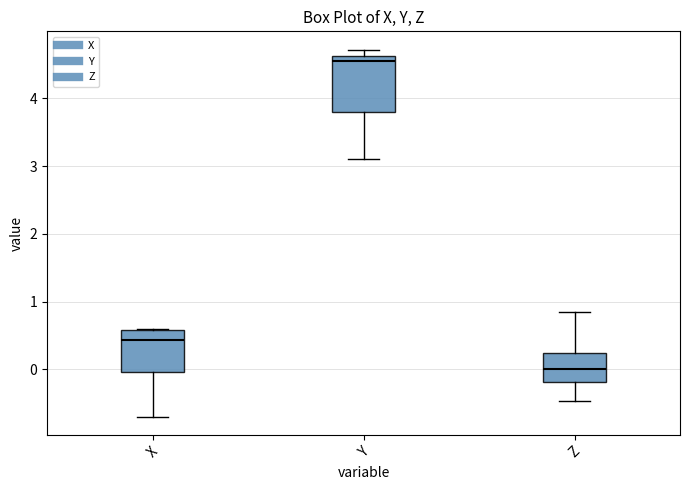

Where is the upper edge of the box for Y on the y-axis? The values are not printed on the chart, so give them approximately, as read against the axis.

4.6